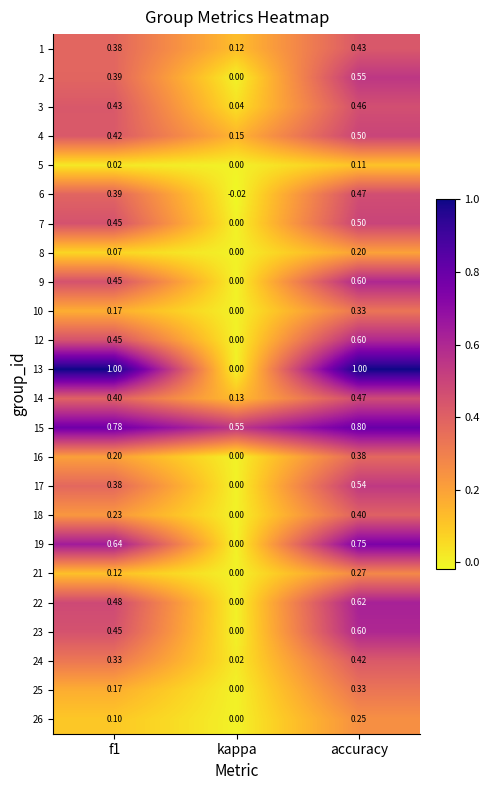

At which label is 22 closest to 0?

kappa